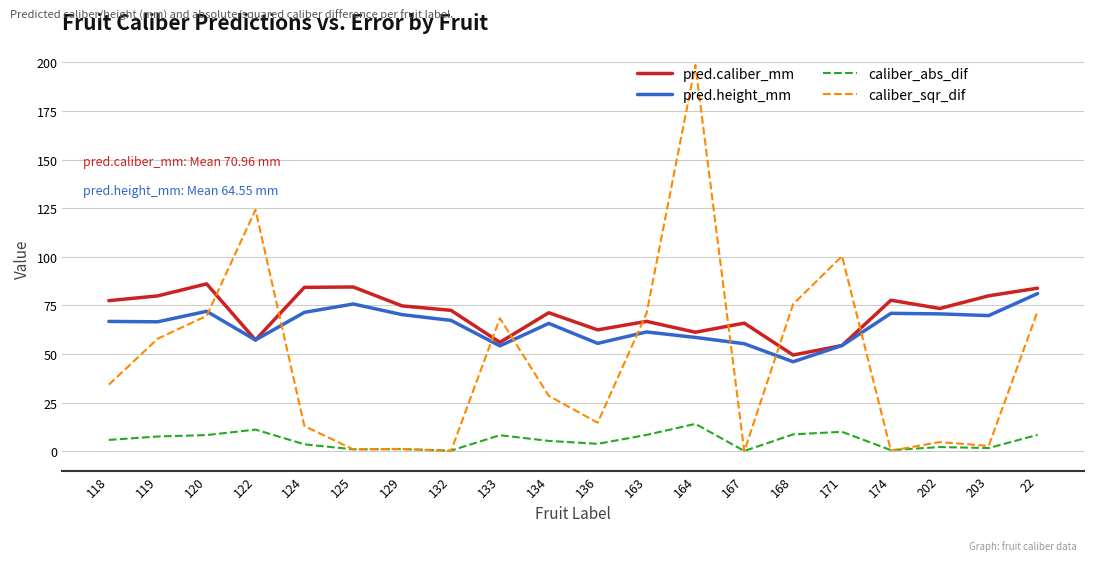

Does the chart have visible grid lines?

Yes